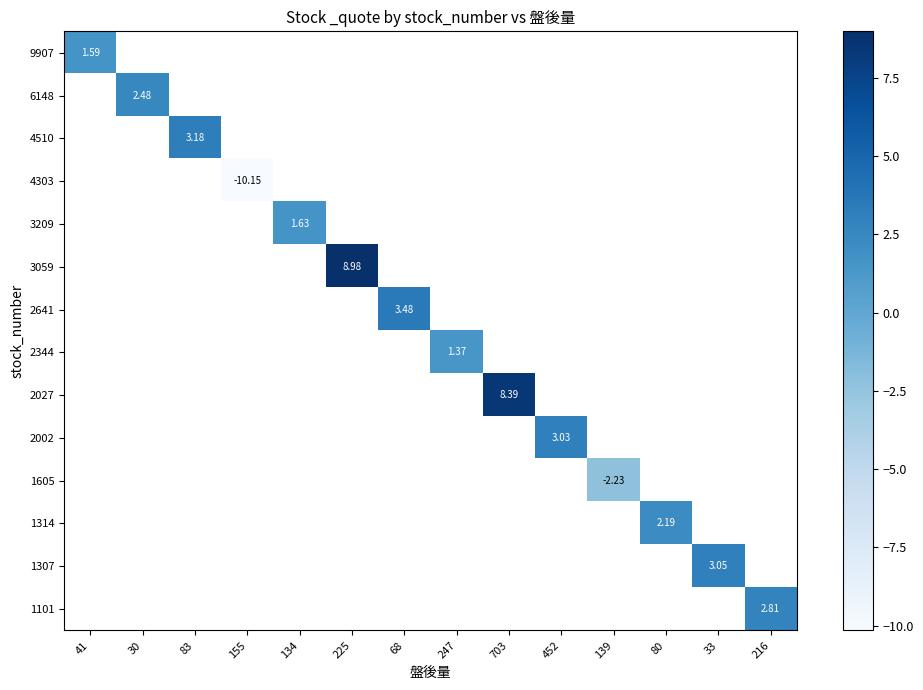

How many positive values does the 2344 series have?

1